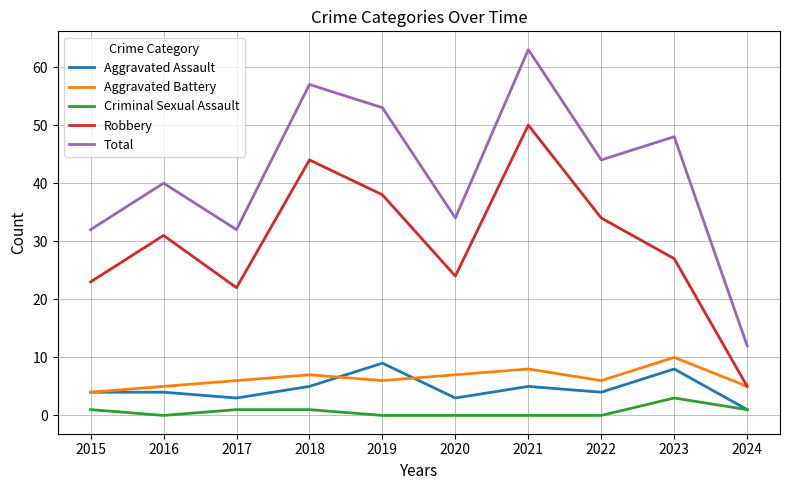

Rank the series by their maximum value, from highest to lowest.

Total, Robbery, Aggravated Battery, Aggravated Assault, Criminal Sexual Assault